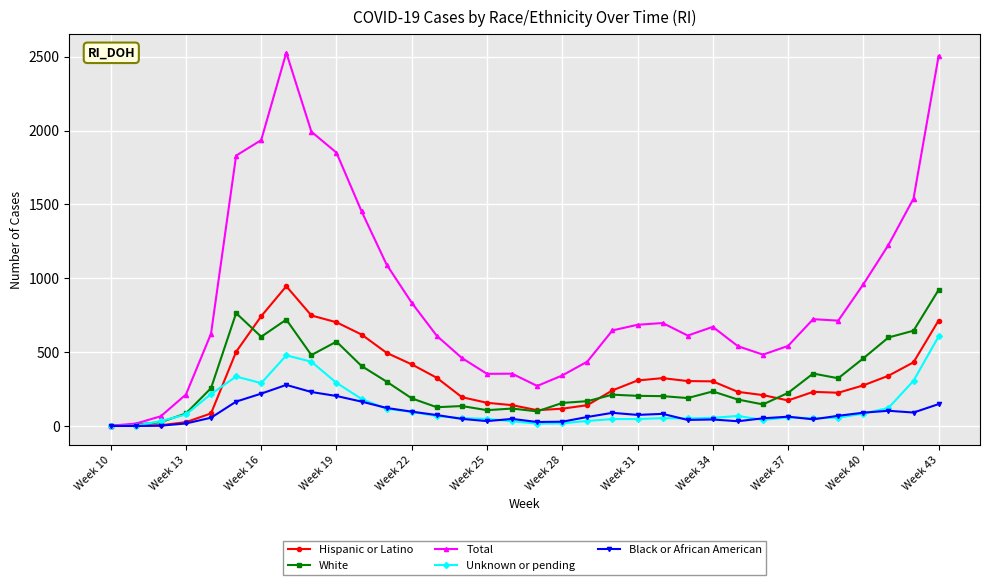

Which series has the largest total across all categories?

Total